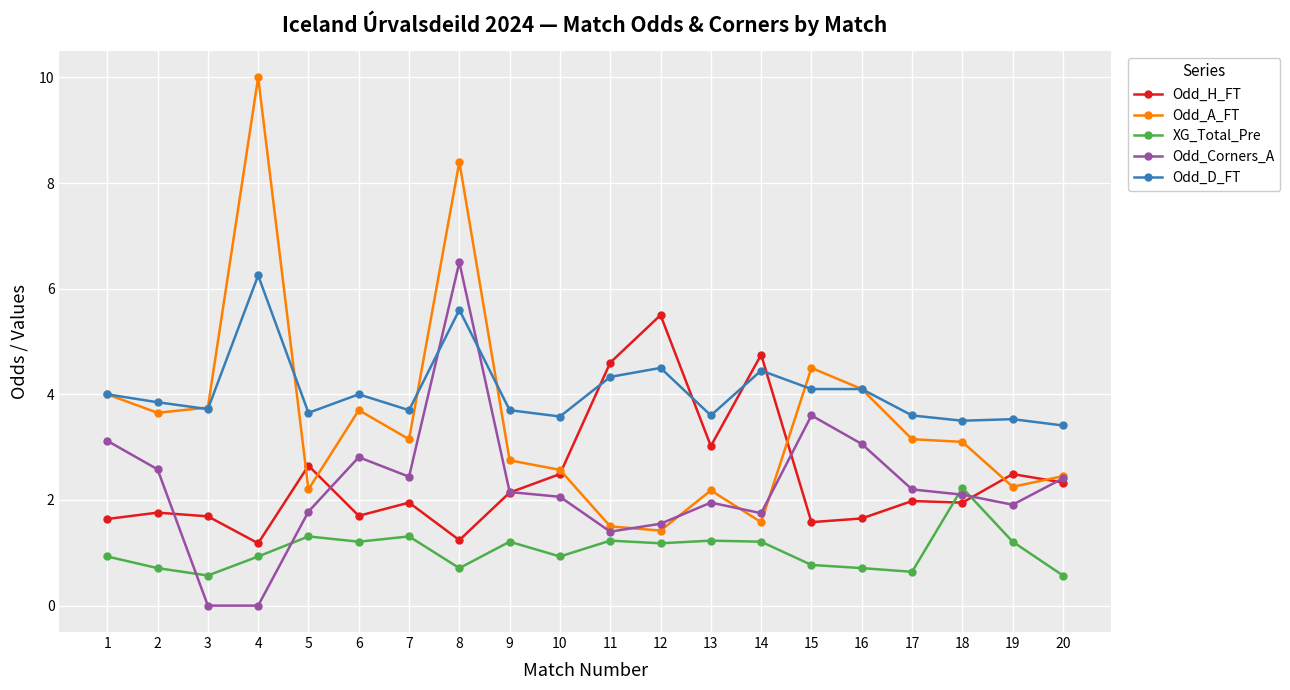

What is the value of the XG_Total_Pre point at the 18th from the left?

2.2